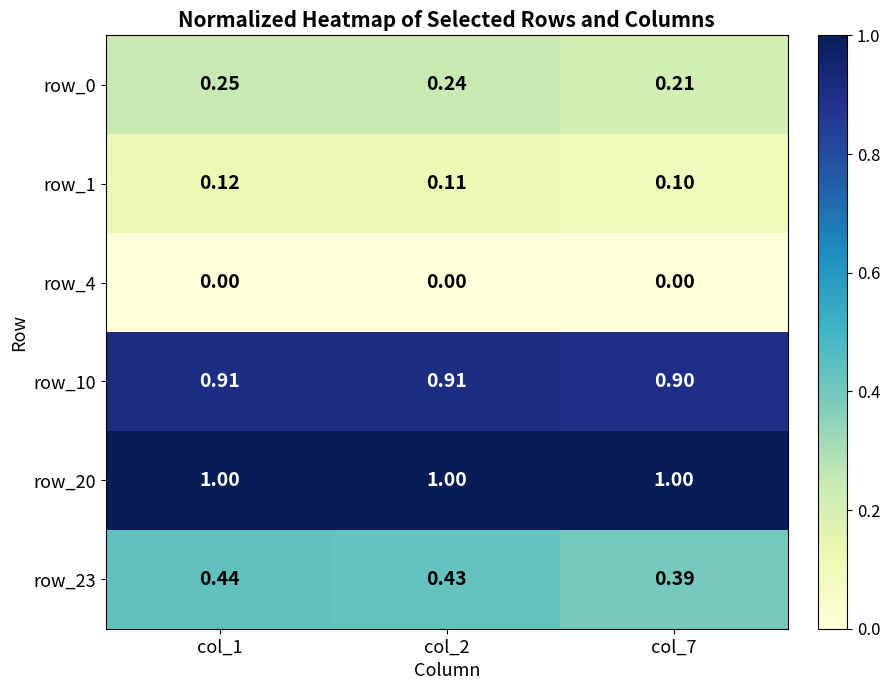

Is the value of row_20 at col_1 greater than the value of row_23 at col_7?

Yes